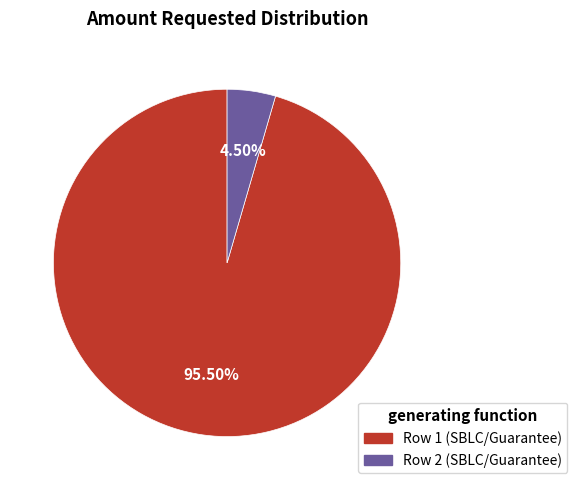

Rank the categories by value from lowest to highest.

Row 2, Row 1